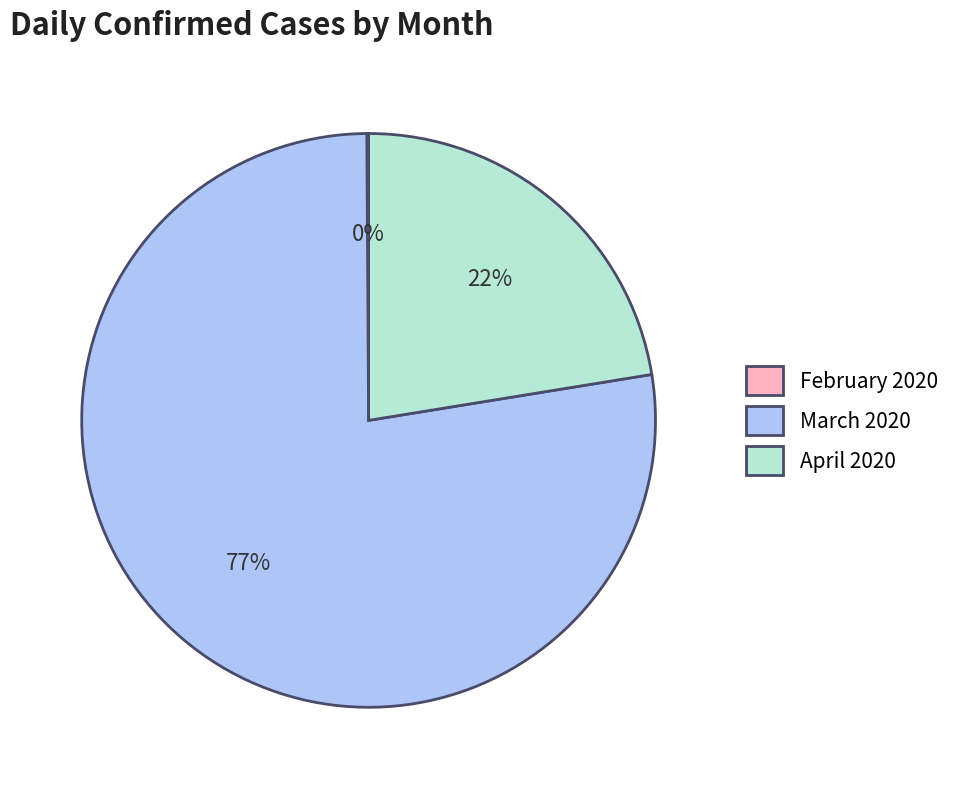

True or false: March 2020 accounts for 77% of the total.

True